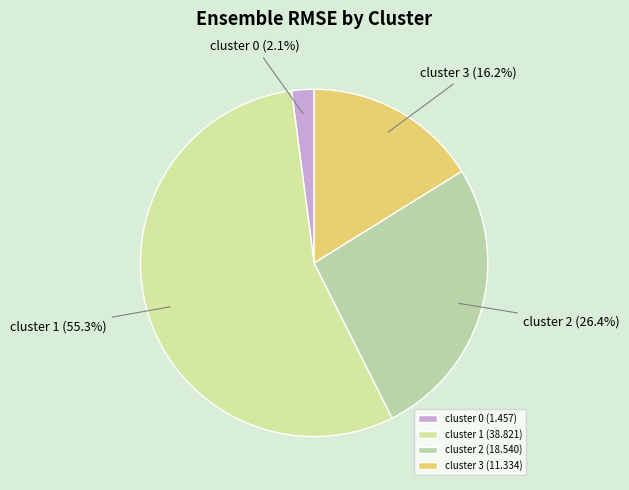

Count the number of slices in the pie.

4